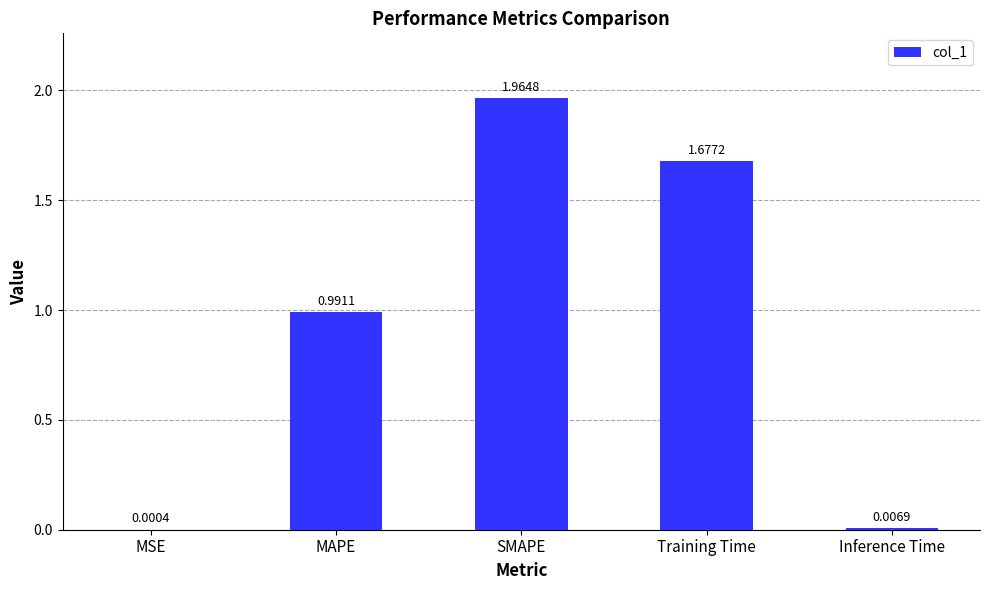

The chart shows a value of 0.5 at MAPE. True or false?

False